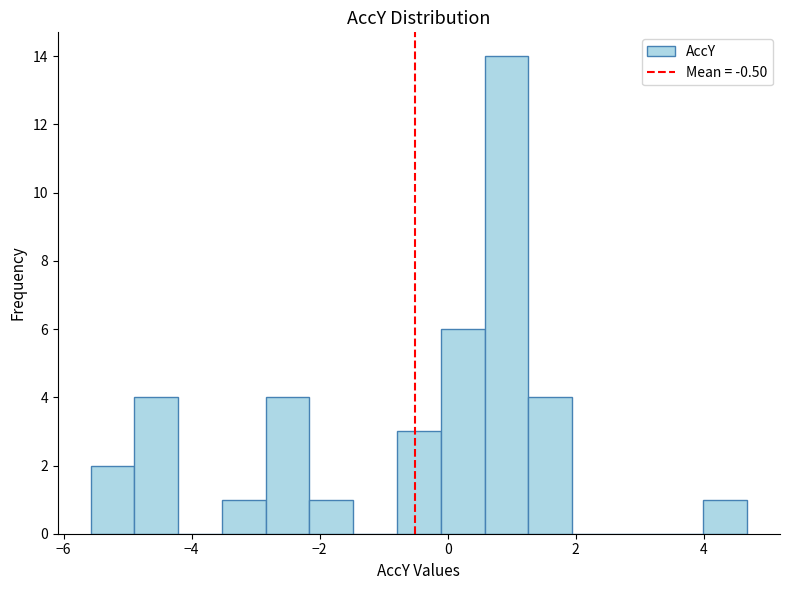

Read against the x-axis, roughly where is the centre of the tallest bar?

1.0